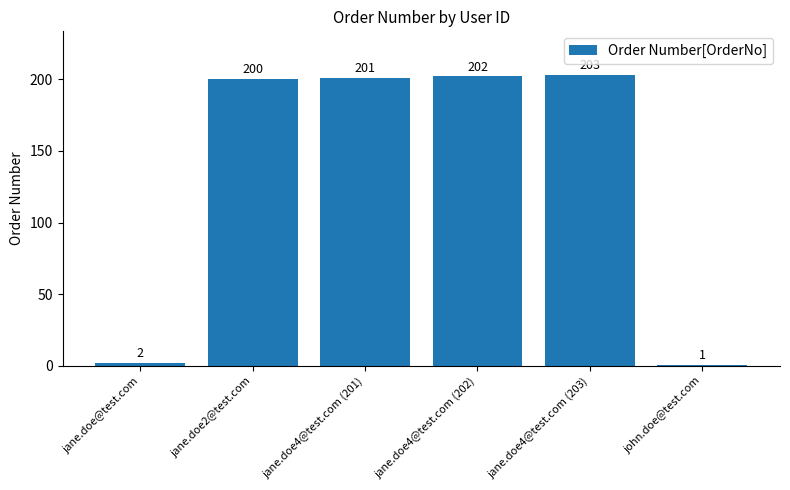

Rank the categories by value from highest to lowest.

jane.doe4@test.com (203), jane.doe4@test.com (202), jane.doe4@test.com (201), jane.doe2@test.com, jane.doe@test.com, john.doe@test.com